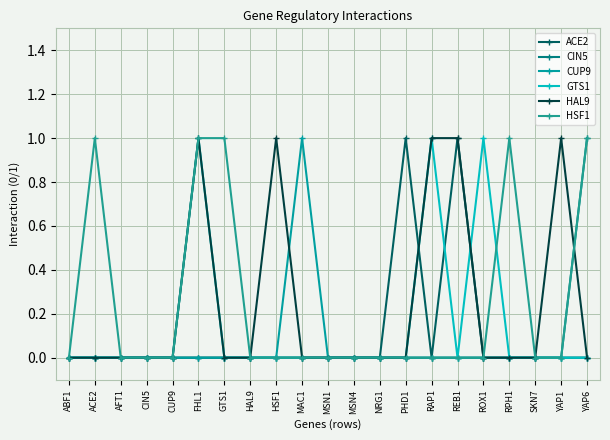

Does the chart have visible grid lines?

Yes